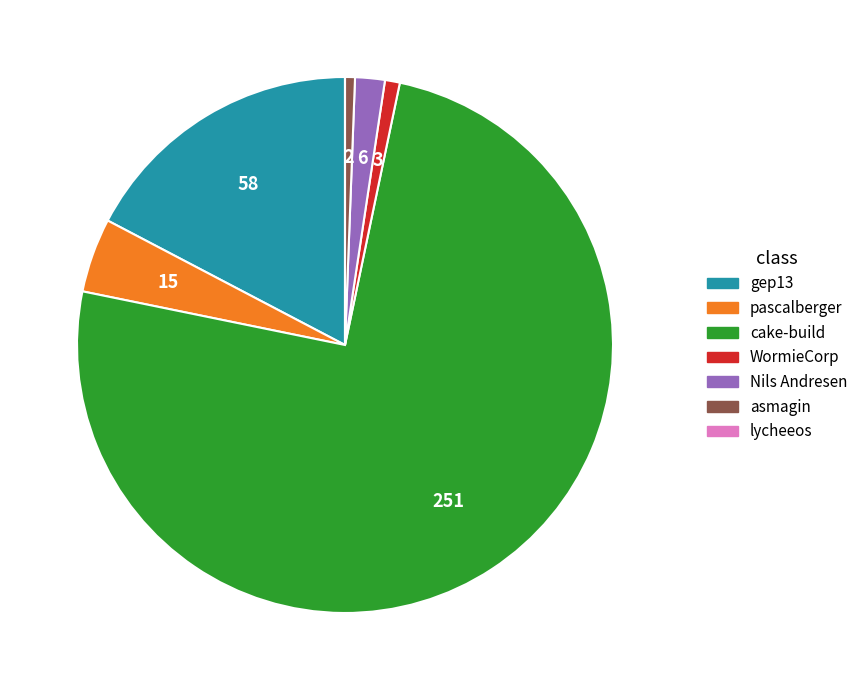

Combined, do gep13 and asmagin account for over 50%?

No